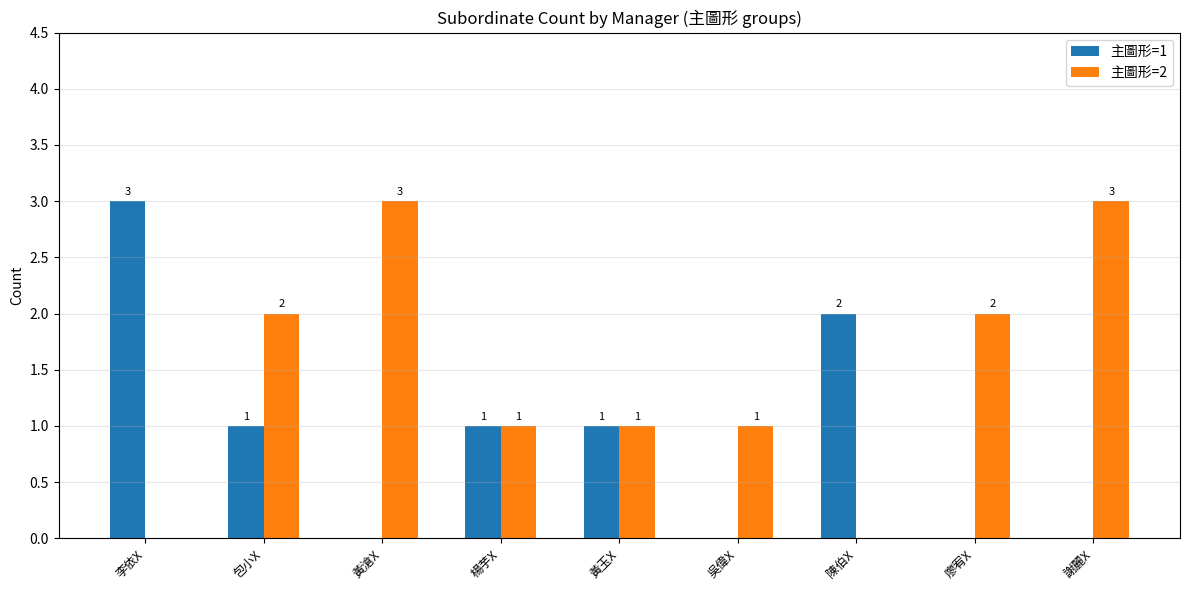

At which label does 主圖形=1 first exceed 1?

李依X